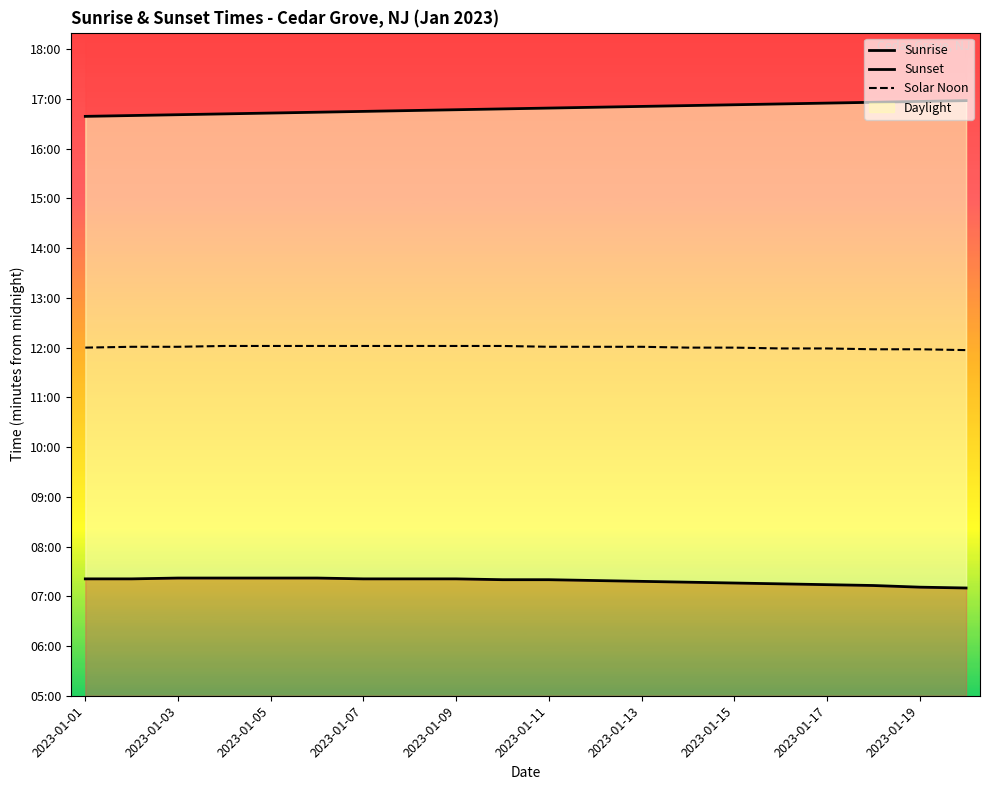

True or false: Sunrise and Sunset cross at least once.

False